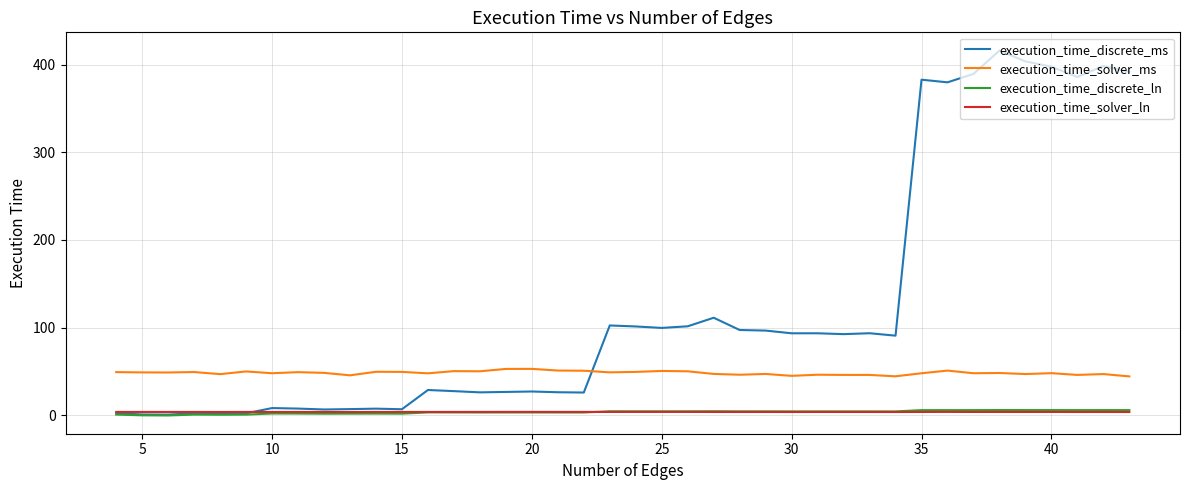

True or false: execution_time_solver_ms and execution_time_solver_ln intersect in this chart.

False